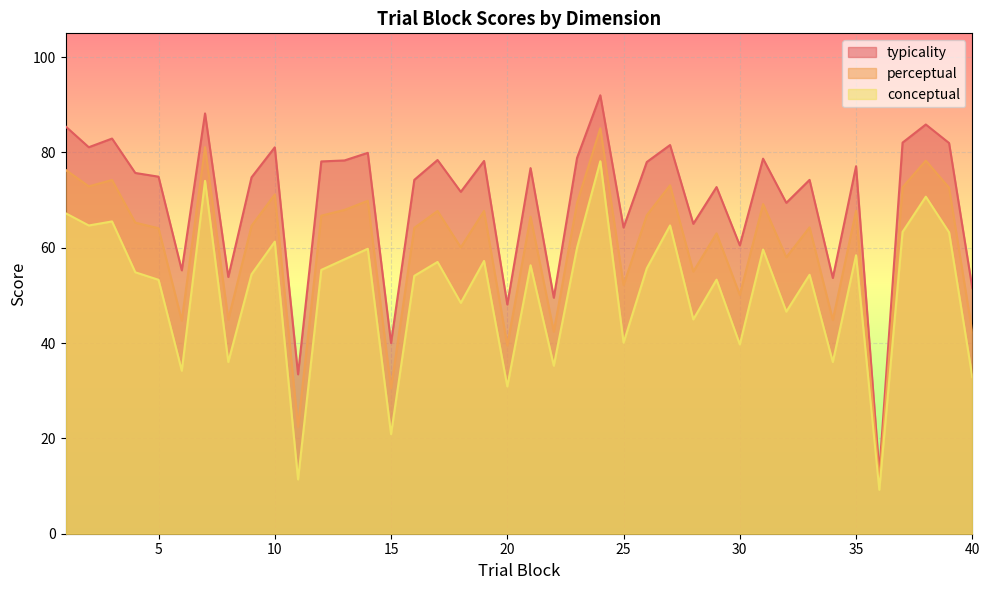

What is the total value across all series at 9?

193.8